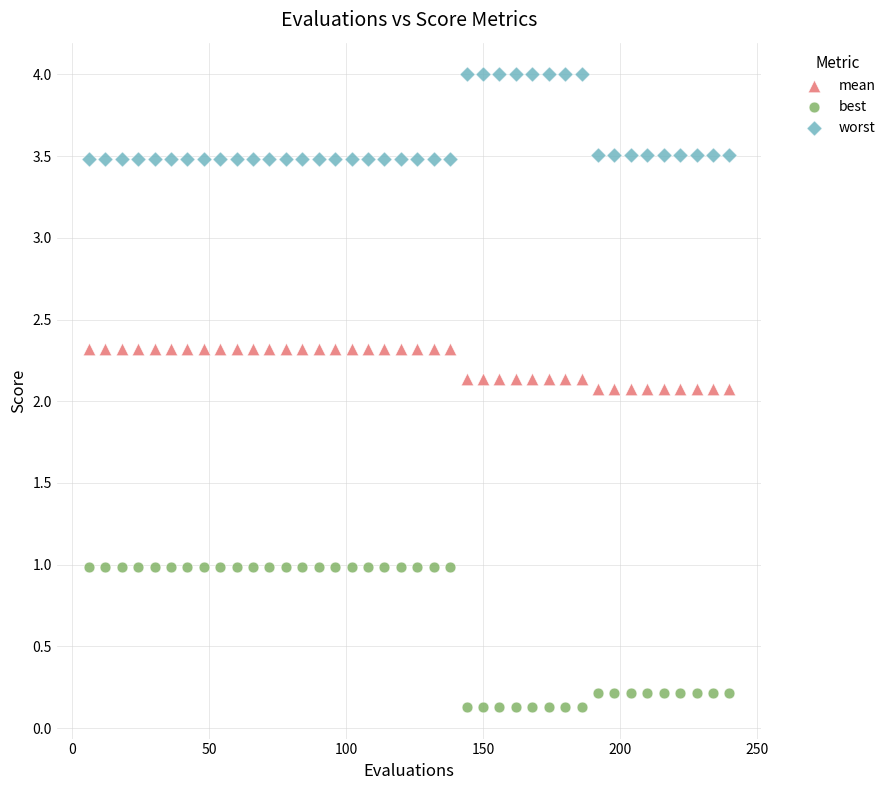

What are all the series names shown in the legend?

mean, best, worst